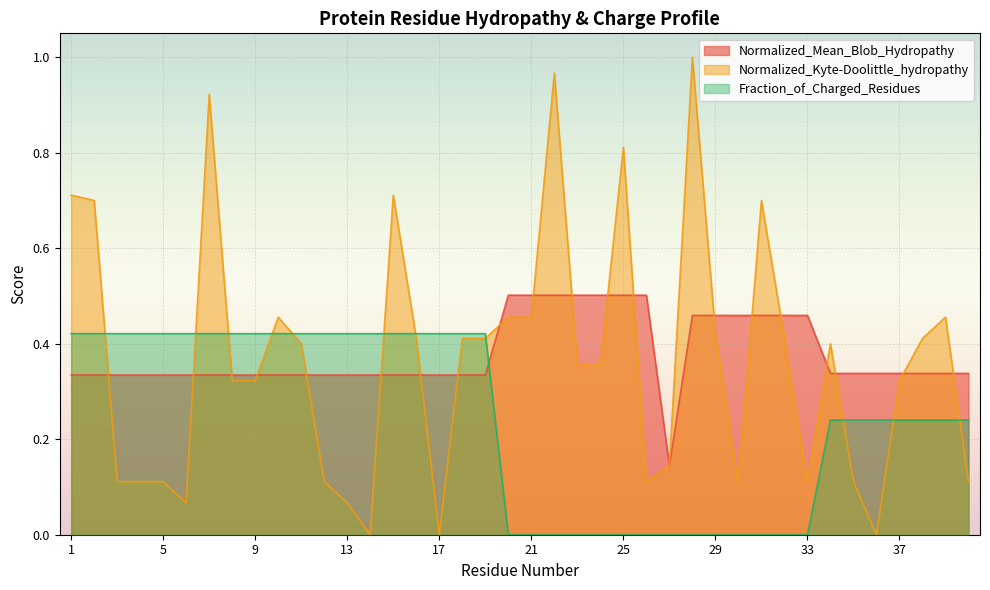

How many lines are shown in the chart?

3